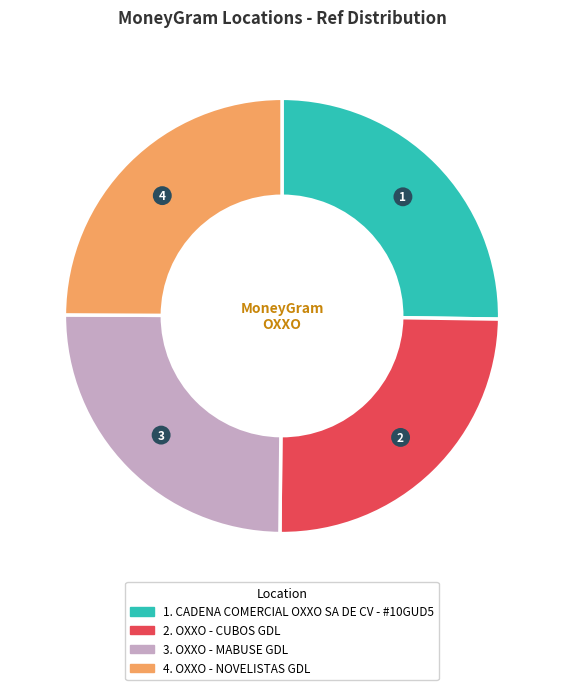

How many slices are in this pie chart?

4